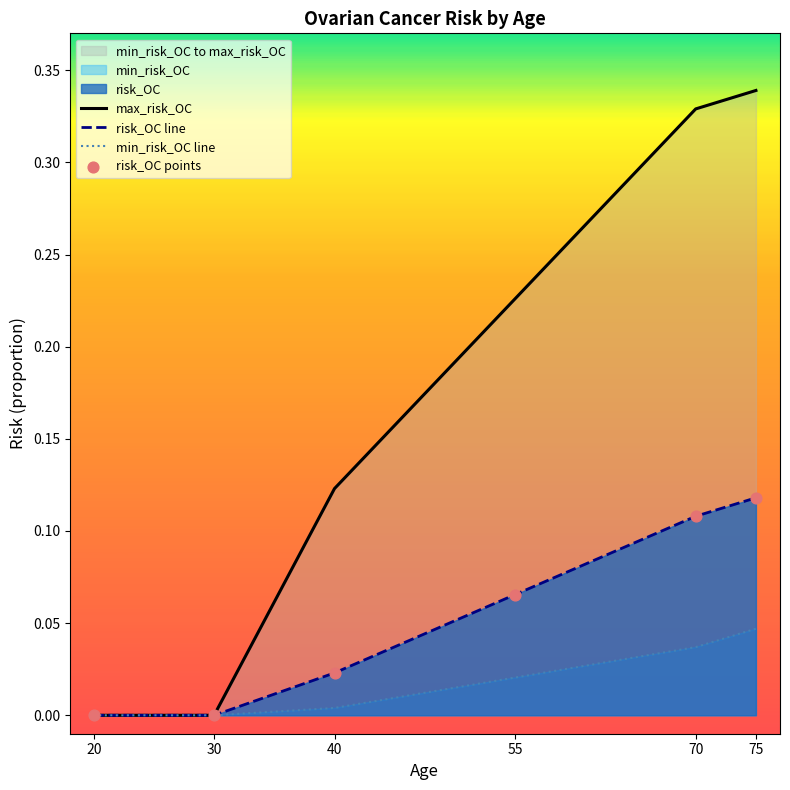

Is the value of risk_OC line at 20 greater than the value of risk_OC points at 70?

No